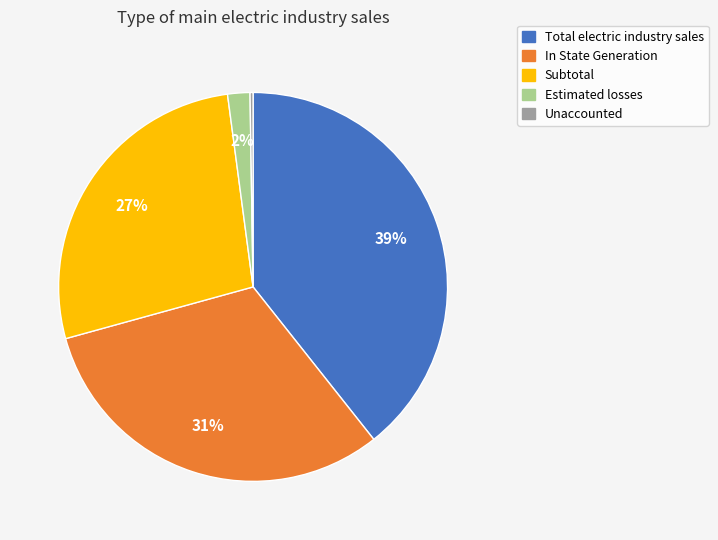

Do Estimated losses and In State Generation together represent more than half of the pie?

No